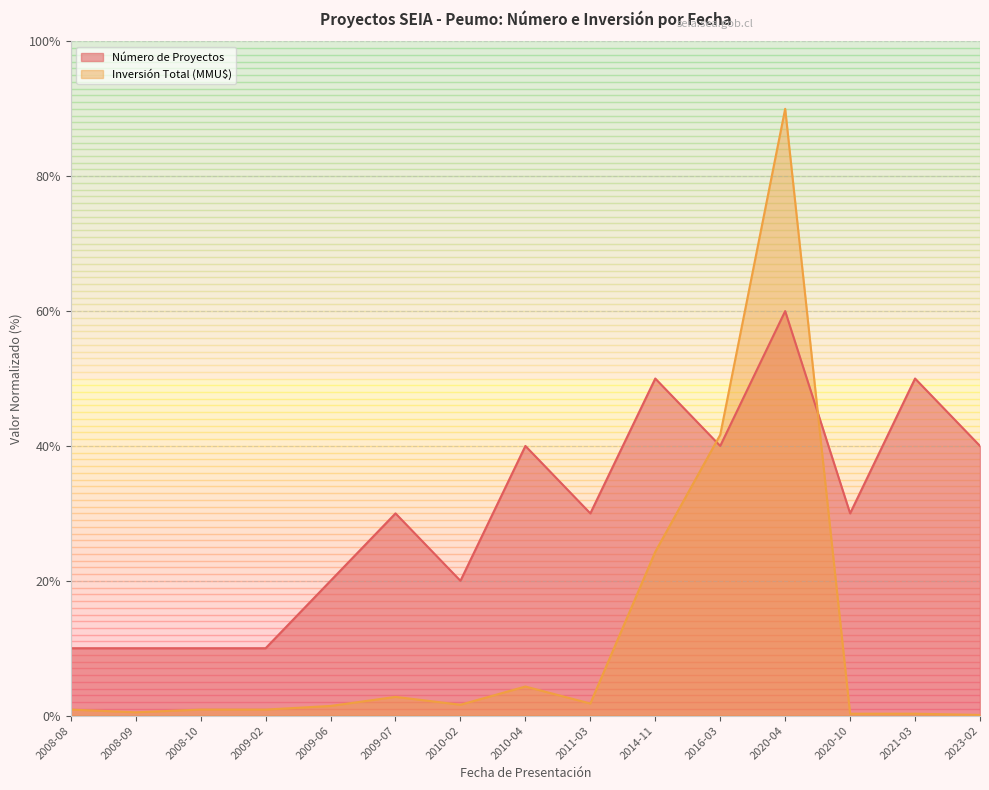

Count the number of categories in the chart.

15